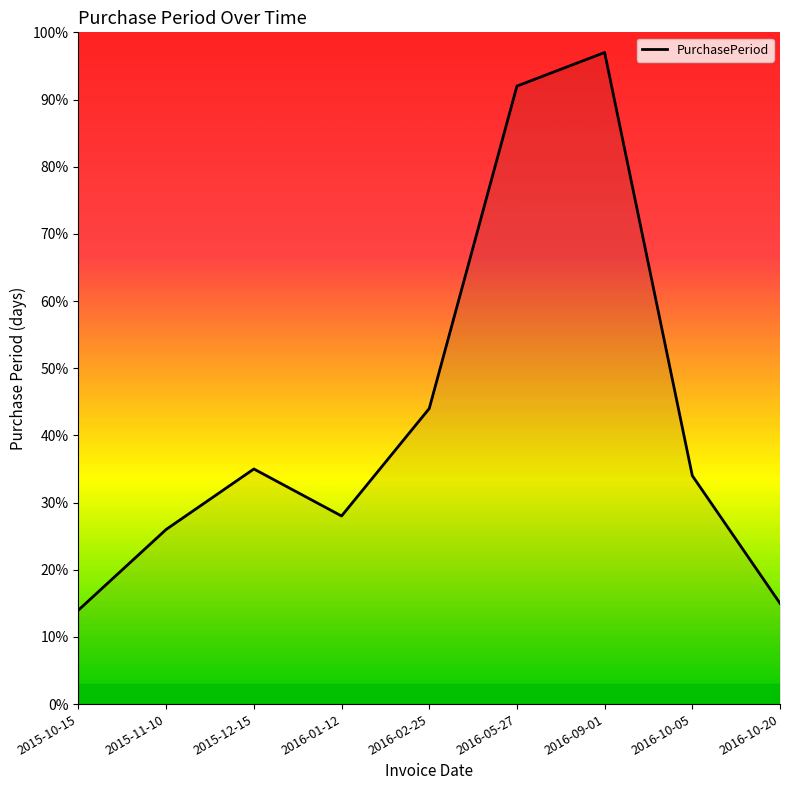

What value does the data have at 2015-10-15?

14.0